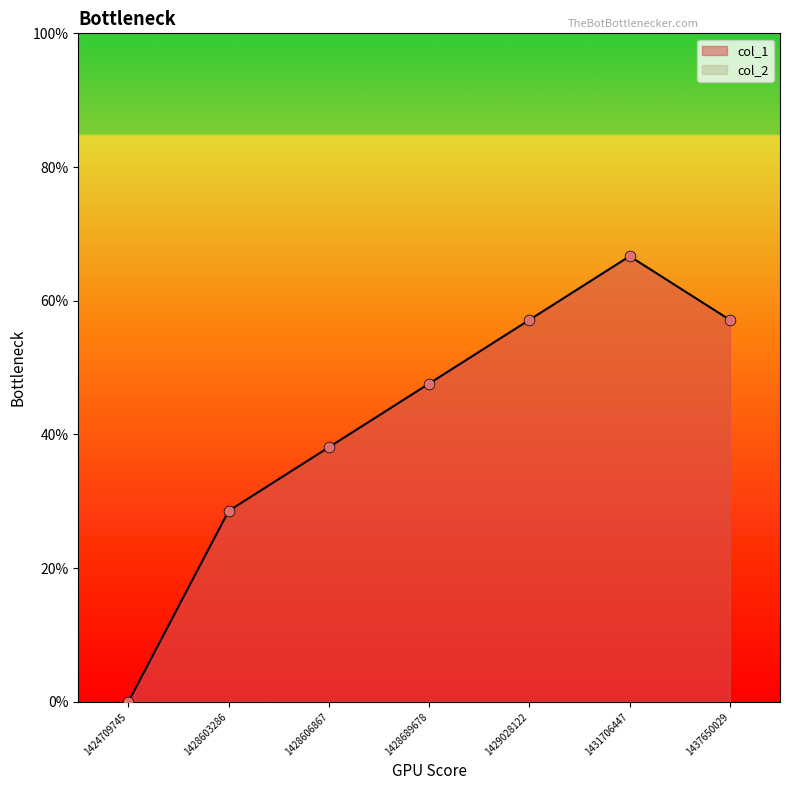

What is the ratio of the value at 1428606867 to the value at 1428603286?

1.3